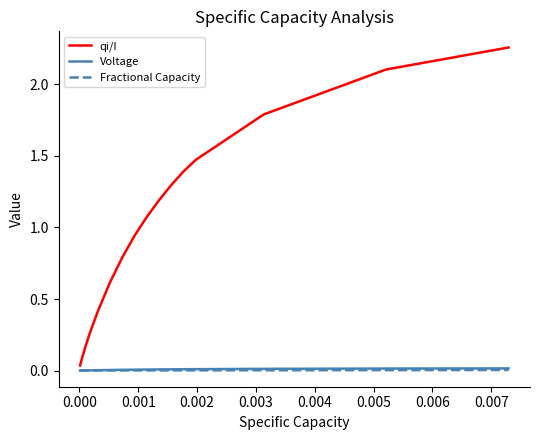

Which series has the largest total across all categories?

qi/I